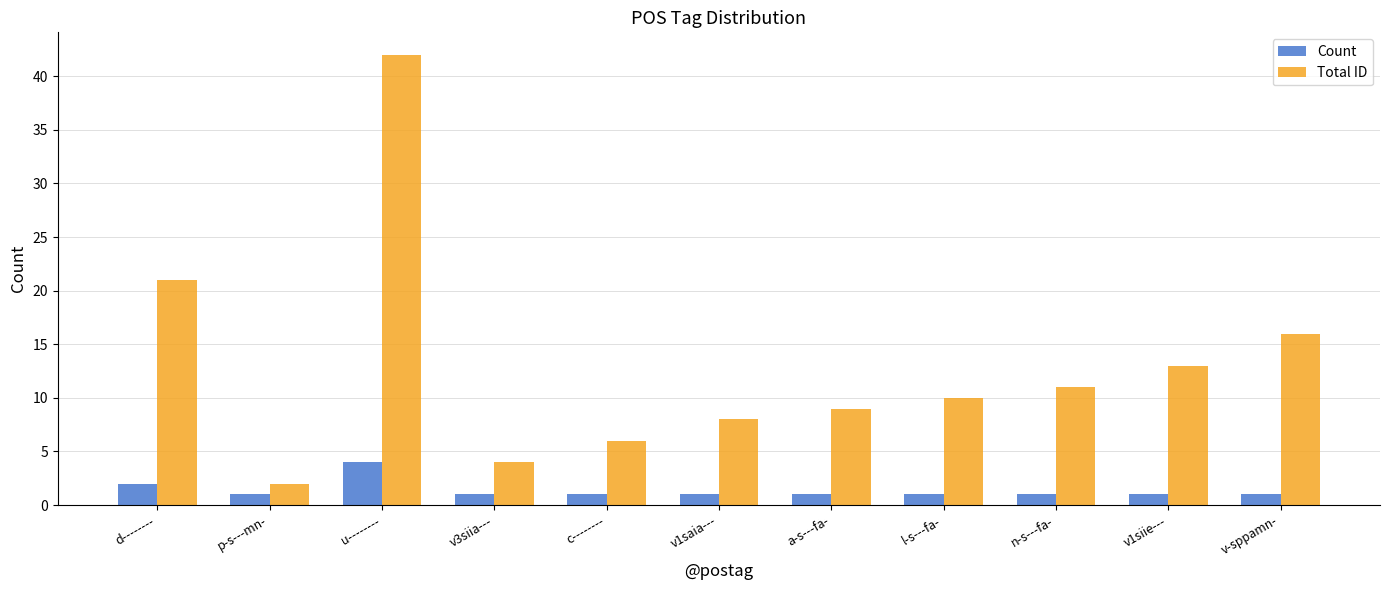

At which category is the sum across all series the highest?

u--------